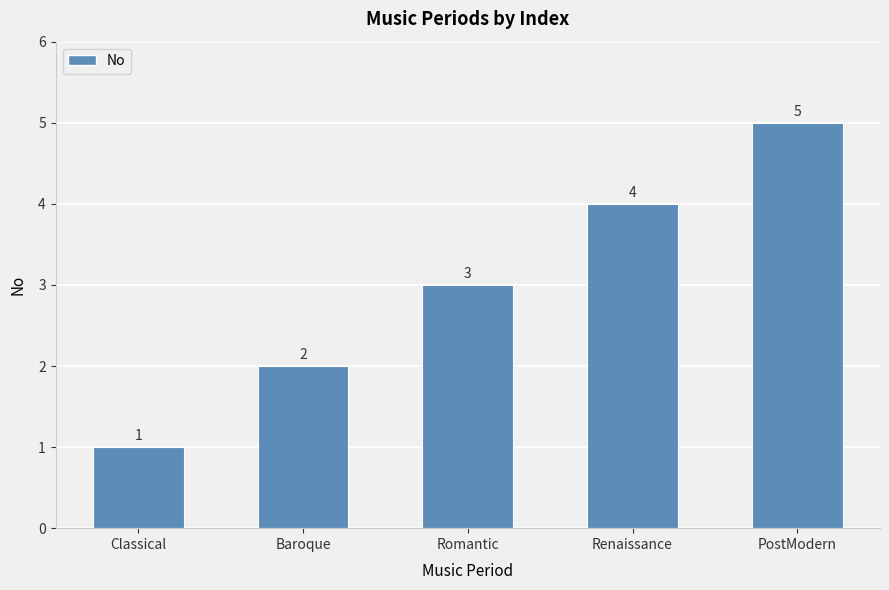

Reading left to right, extract all data points from this chart.

1	2	3	4	5